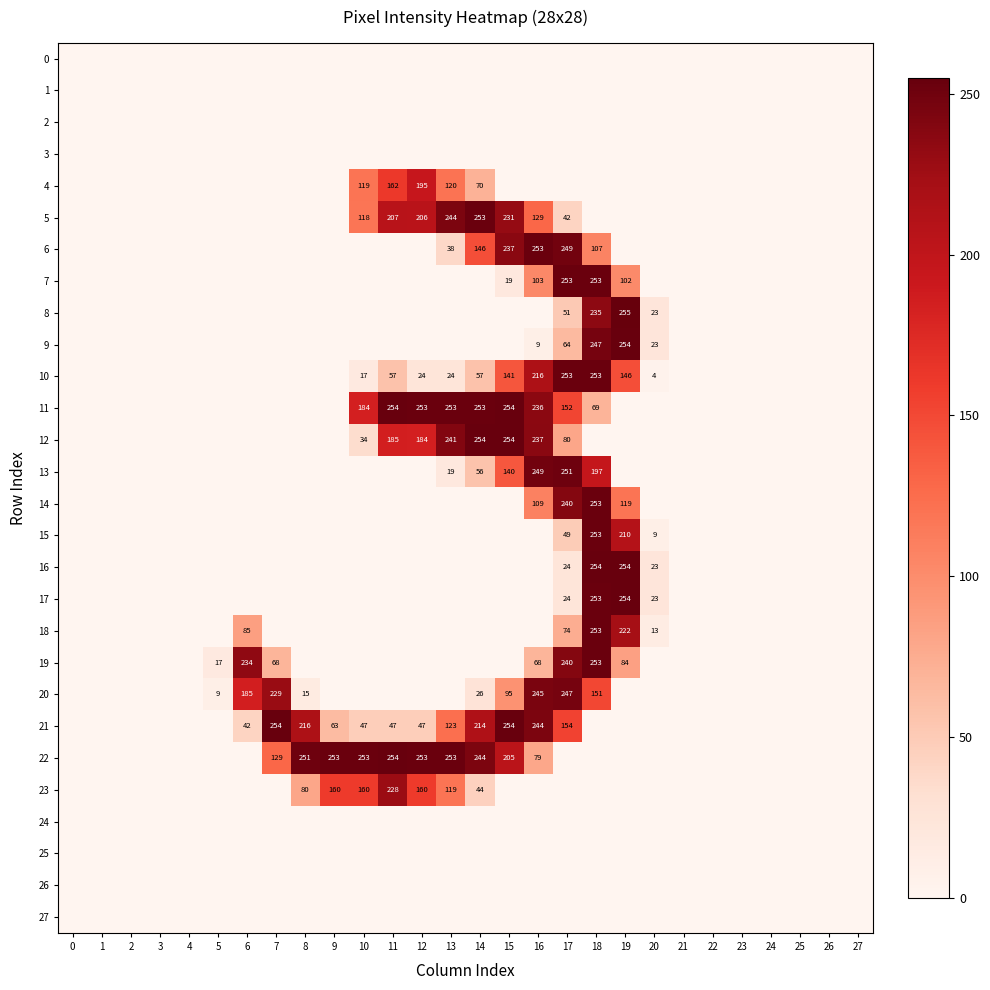

True or false: 10 has a value of 146 at 19.

True